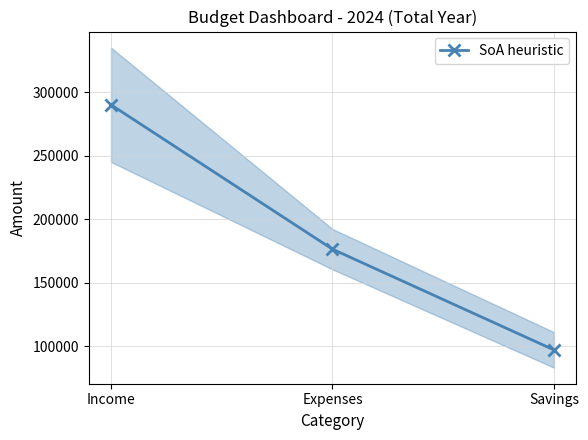

What is the greatest value displayed?

290000